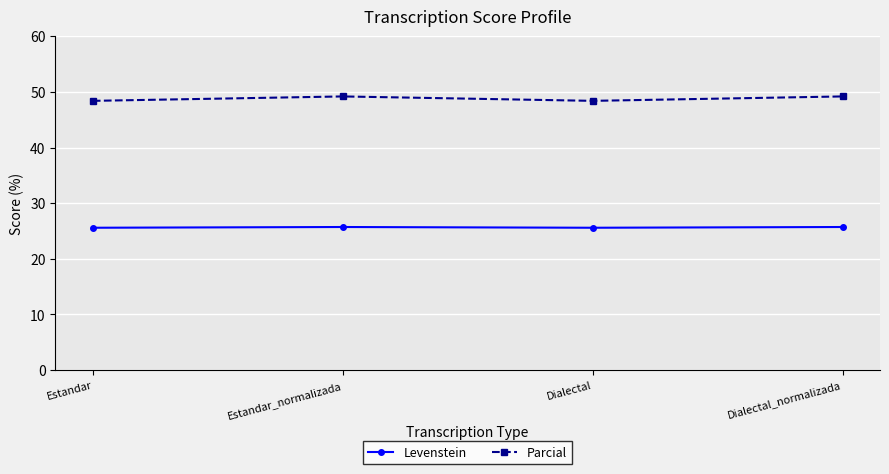

What is the difference between the highest and lowest values at Estandar?

22.8